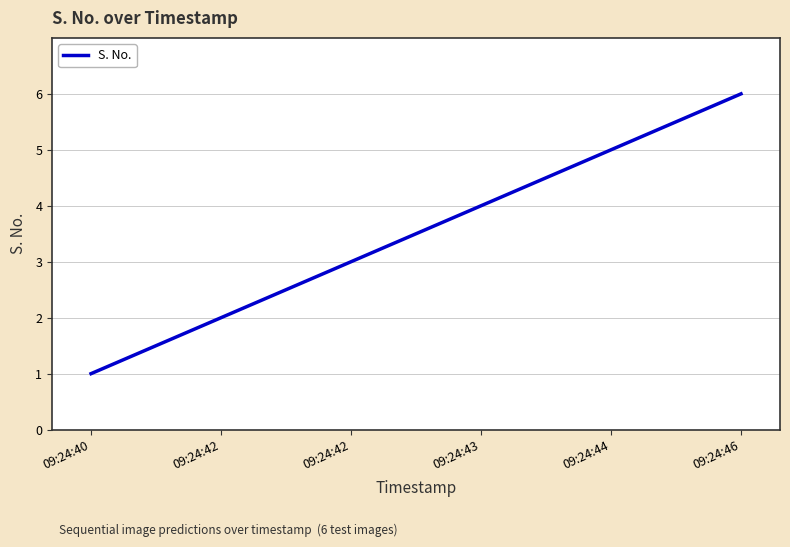

How many lines are shown in the chart?

1